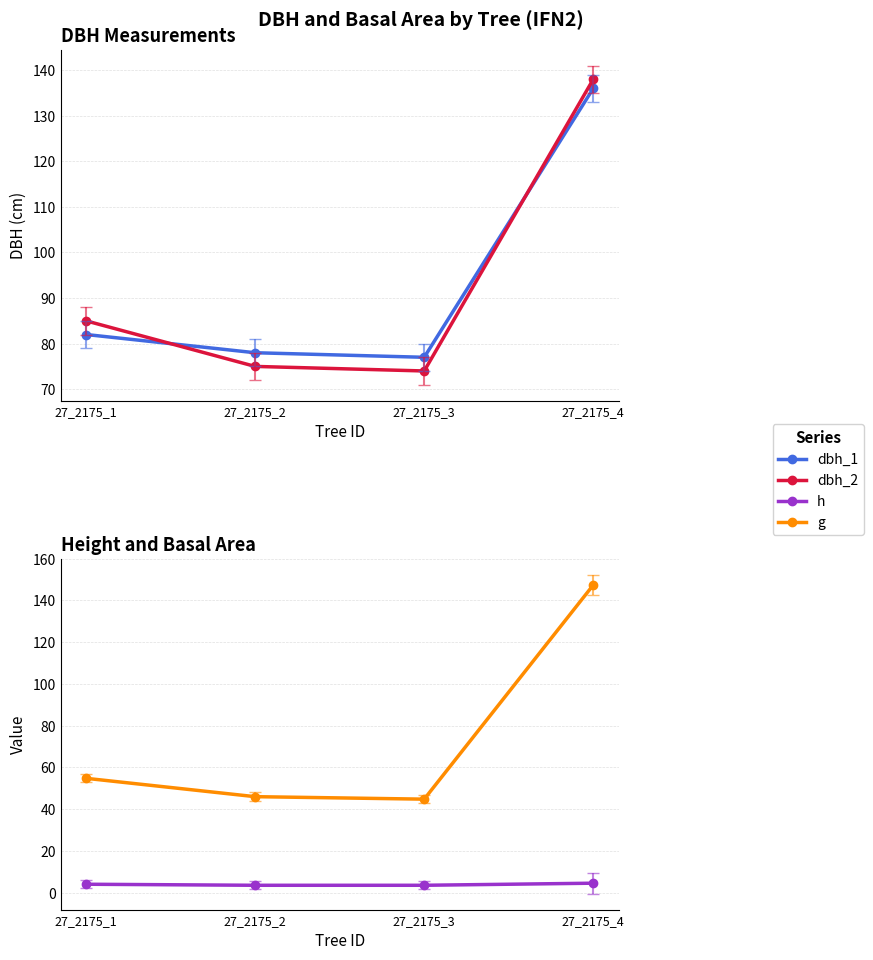

Rank the series at 27_2175_3 from highest to lowest value.

dbh_1, dbh_2, g, h